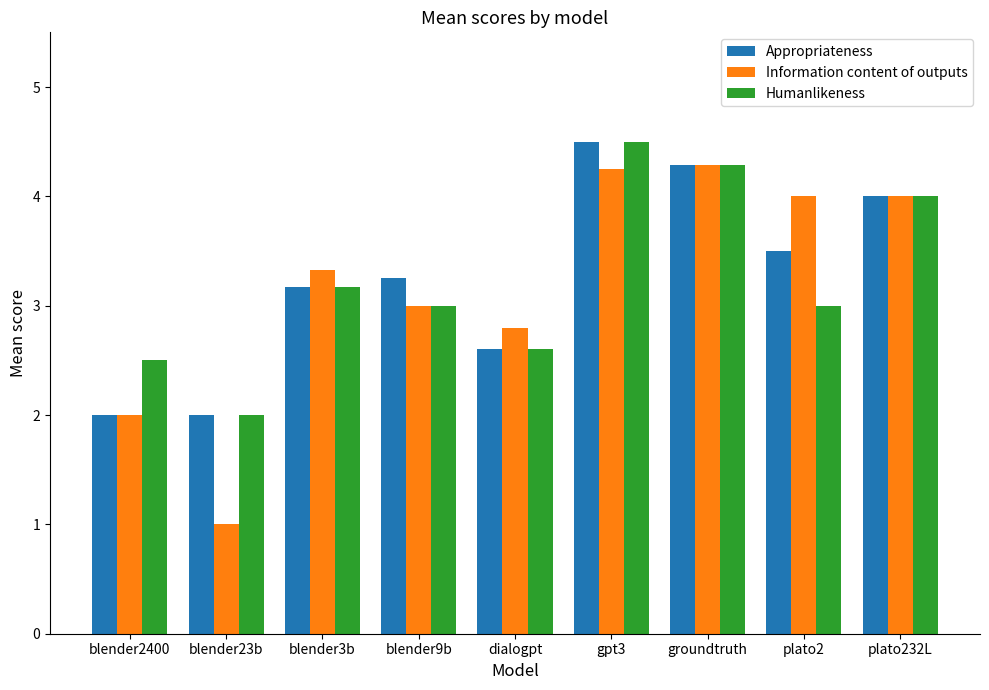

Where is Information content of outputs nearest to the value 2?

blender2400